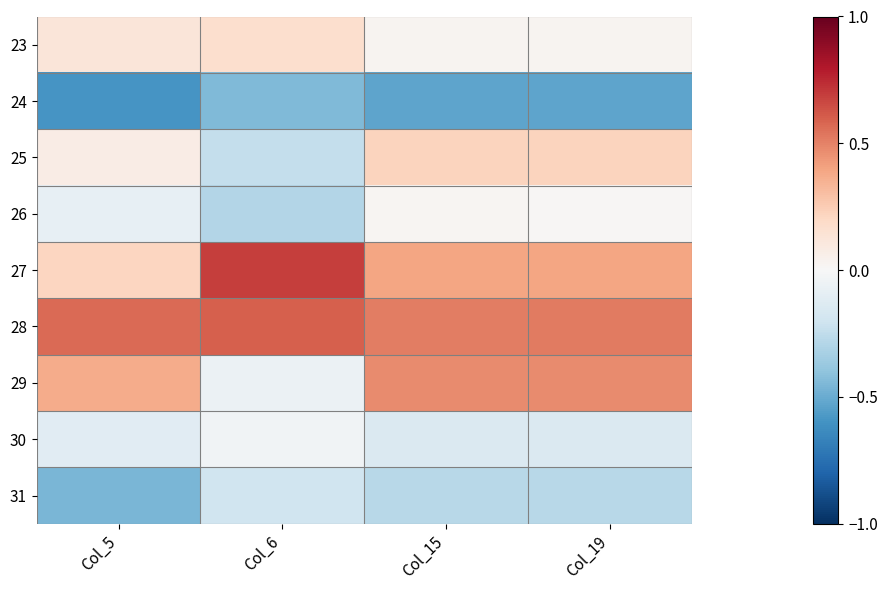

Which series has the largest range (max minus min)?

29